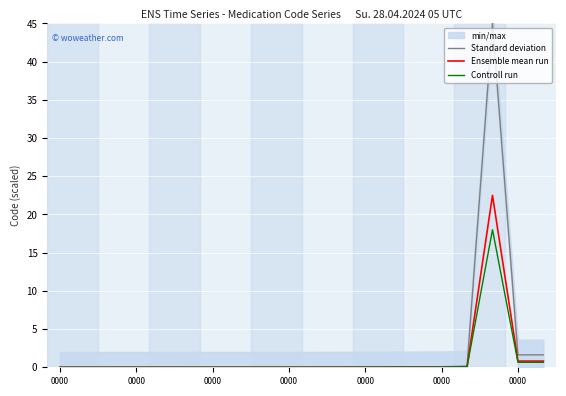

At how many categories does at least one series exceed 19?

1